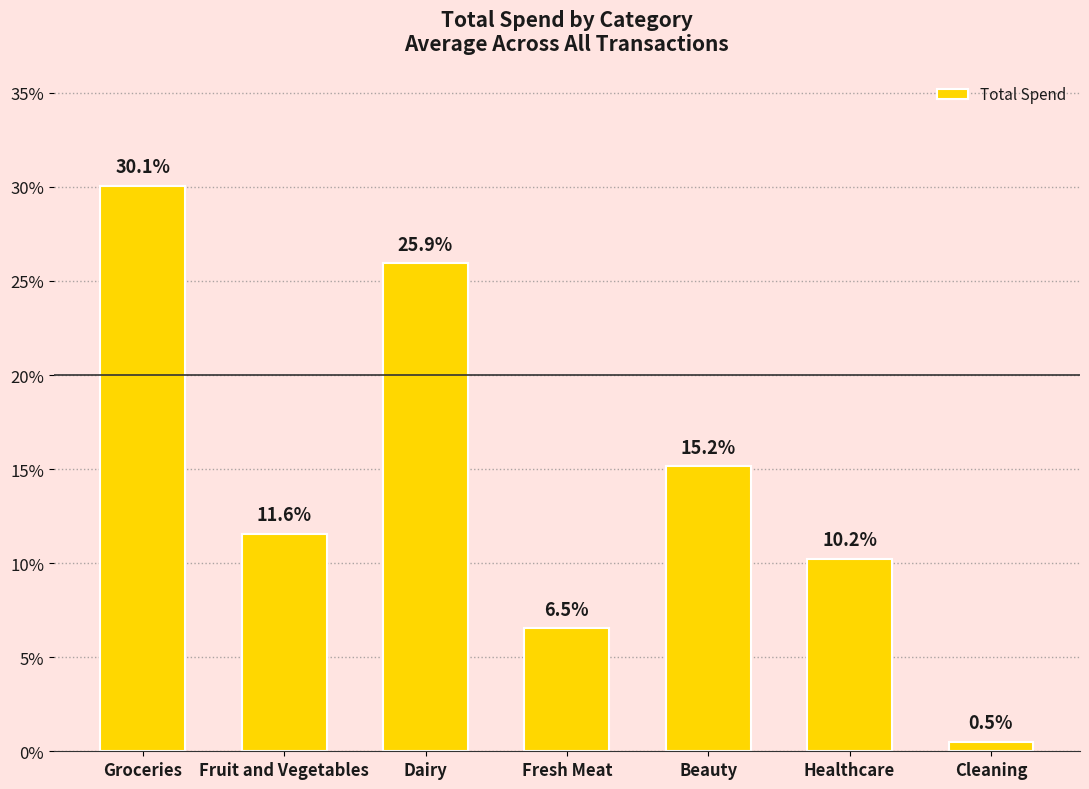

The chart shows a value of 34.4 at Dairy. True or false?

False